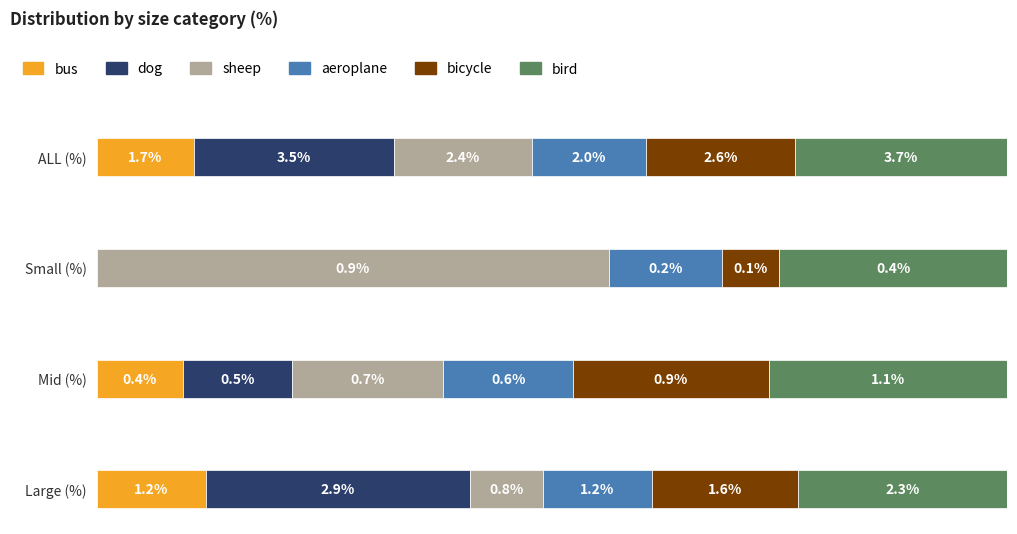

Rank the categories by dog value from highest to lowest.

ALL (%), Large (%), Mid (%), Small (%)